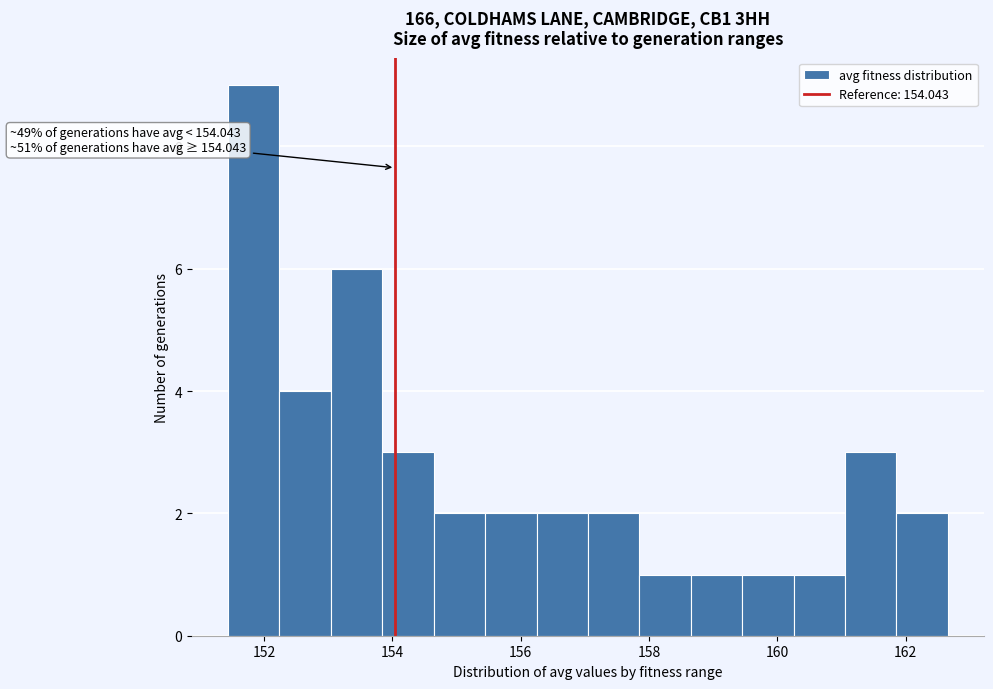

Which range on the x-axis has the tallest bar?

151.4 to 152.2